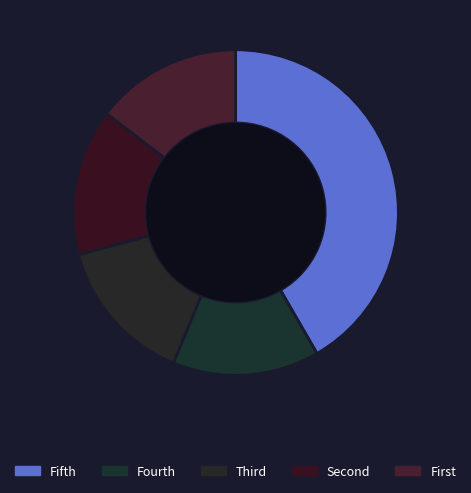

Count the number of slices in the pie.

5